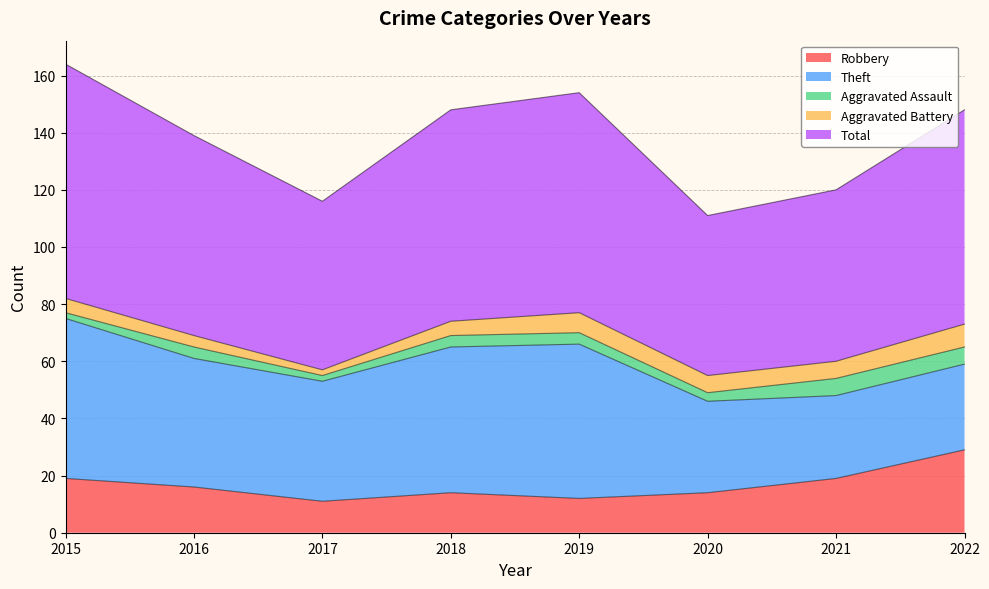

How many interior local peaks does the Robbery series have?

1